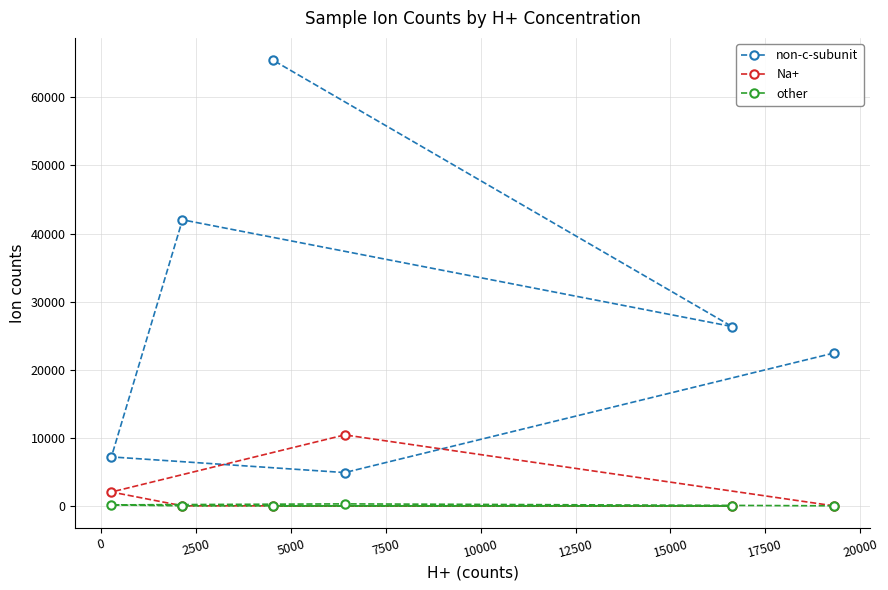

Which series has the largest total across all categories?

non-c-subunit